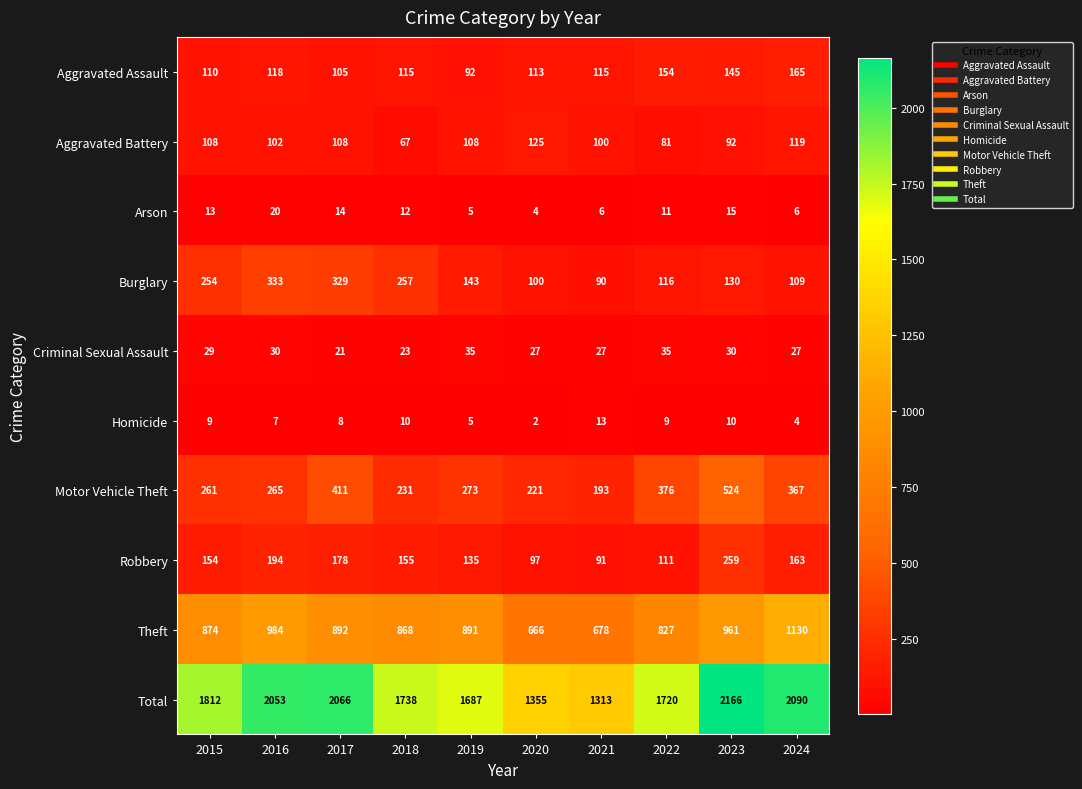

The Total series shows 1313 at 2021. True or false?

True